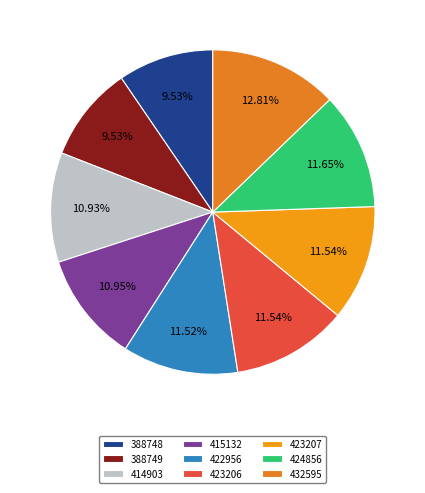

What is the change in value from 388749 to 415132?

+87